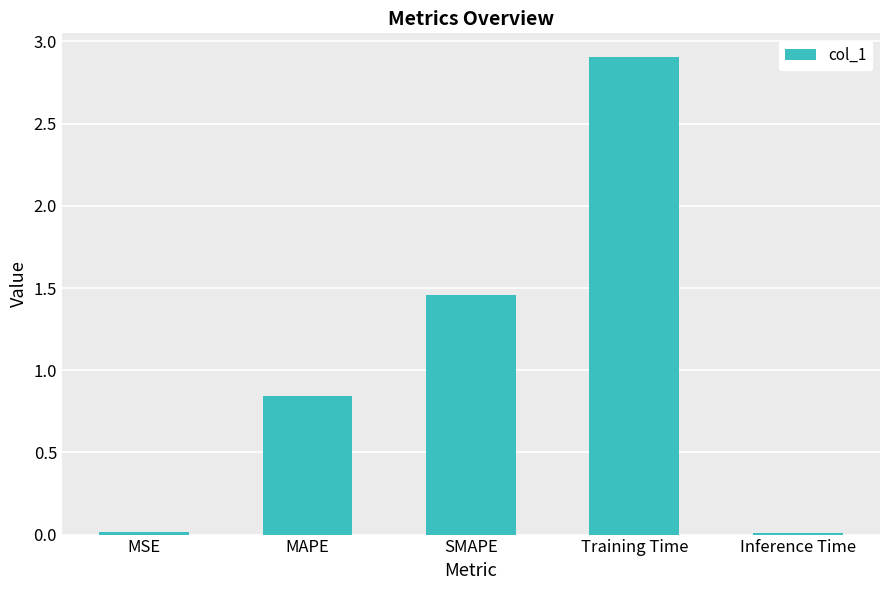

Count the number of data series in this chart.

1